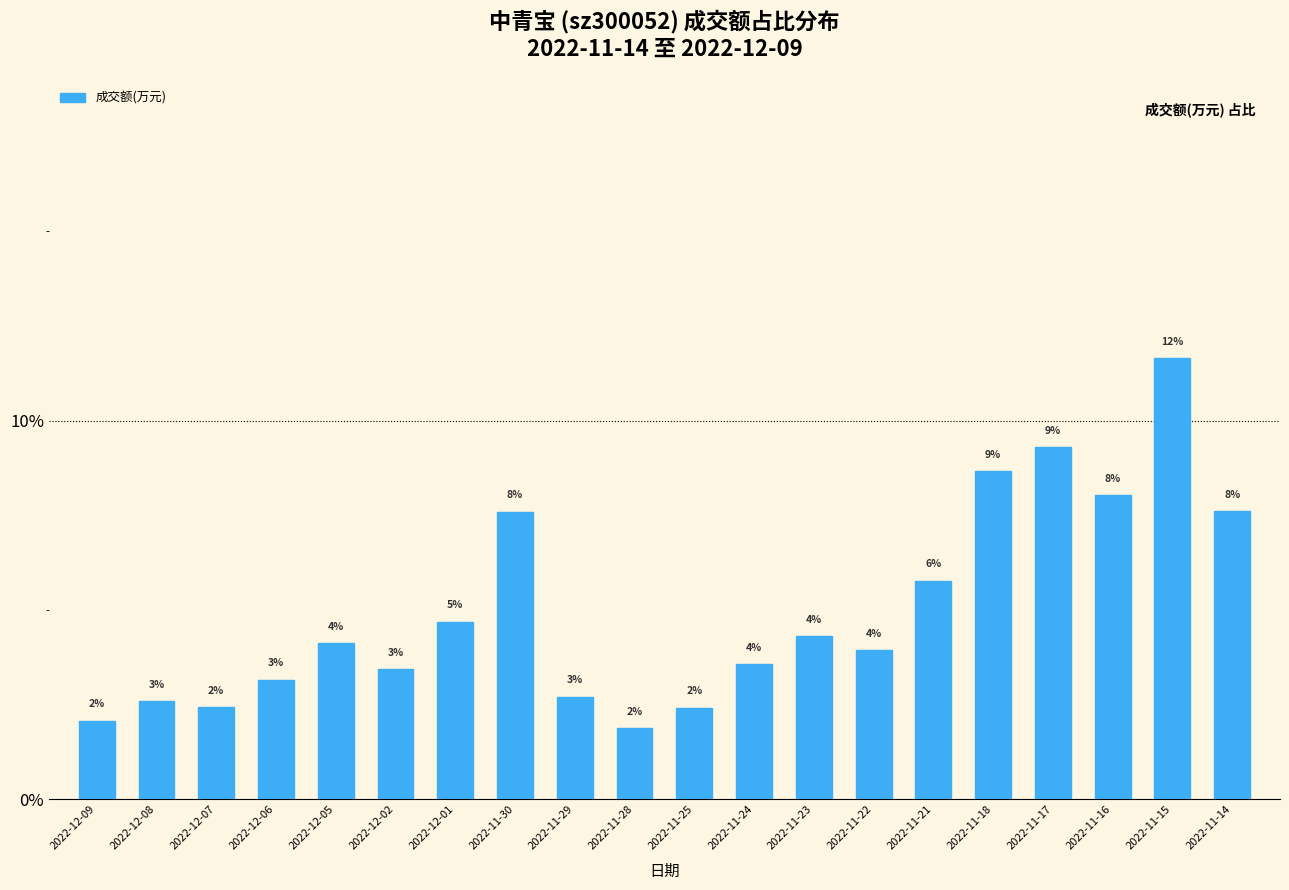

How many bars are there in total?

20